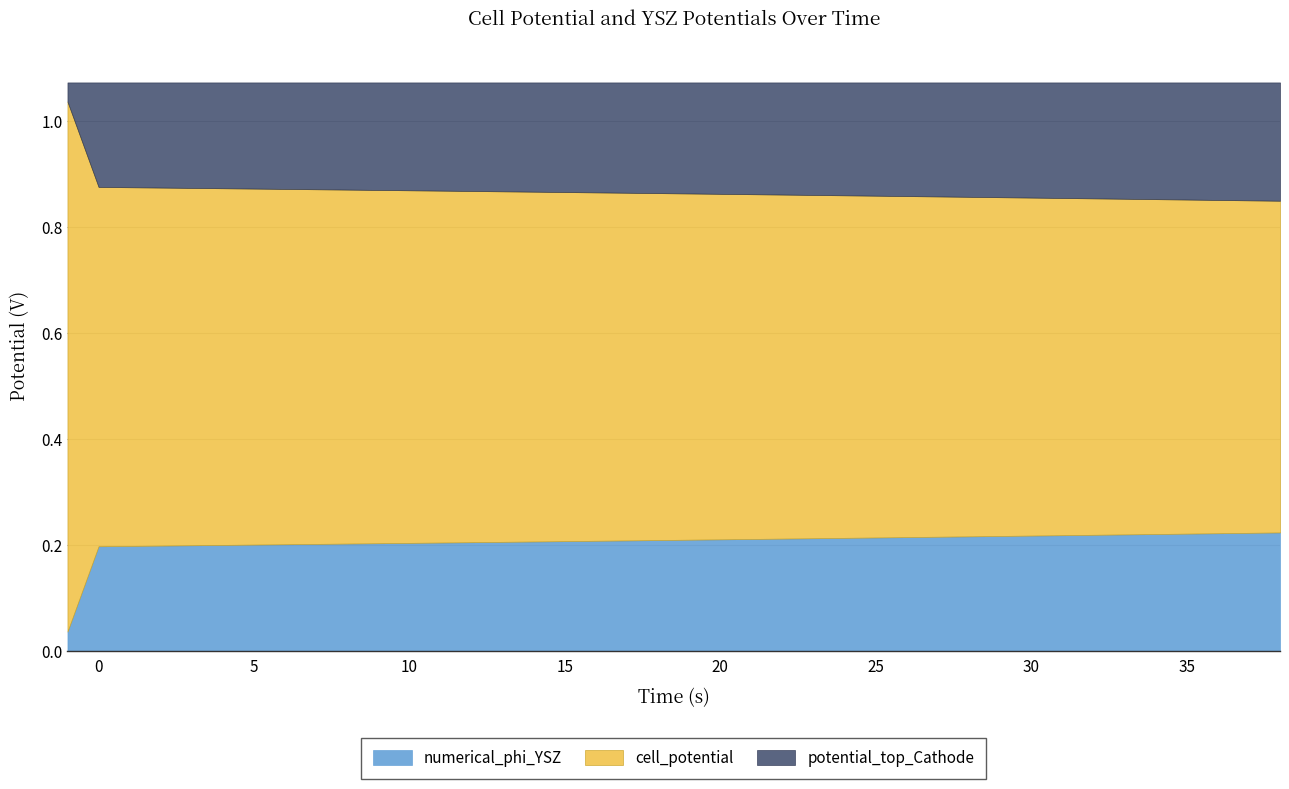

At how many categories does at least one series exceed 0?

40